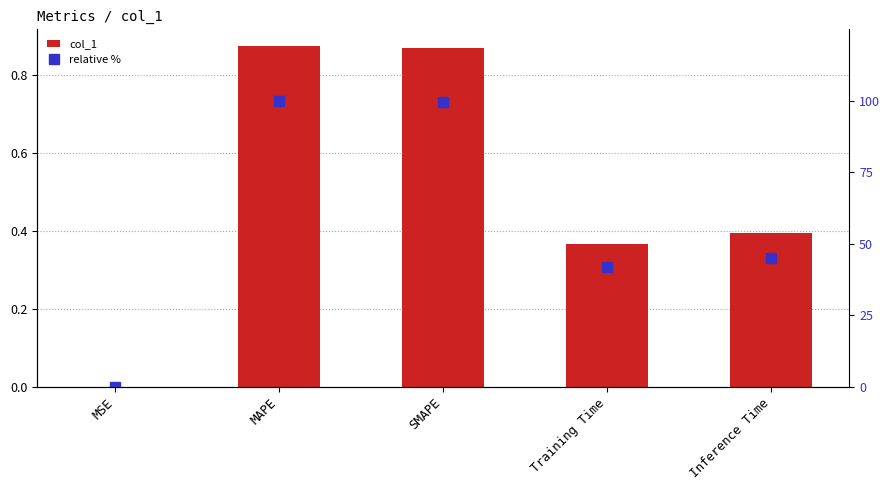

What position from the right is Training Time?

2